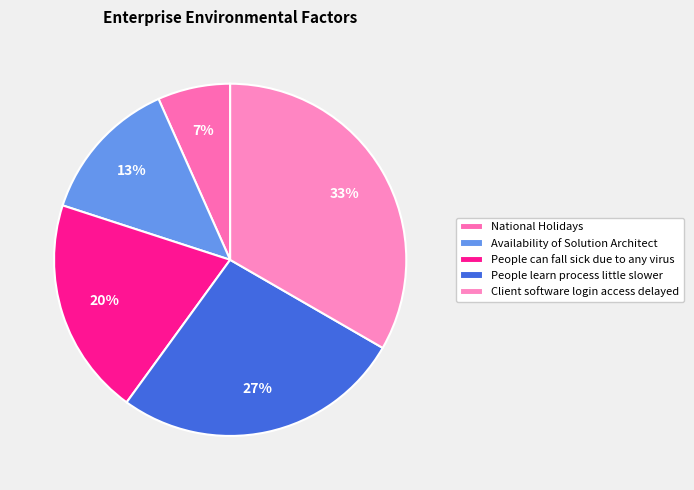

Which has a higher value, People can fall sick due to any virus or National Holidays?

People can fall sick due to any virus